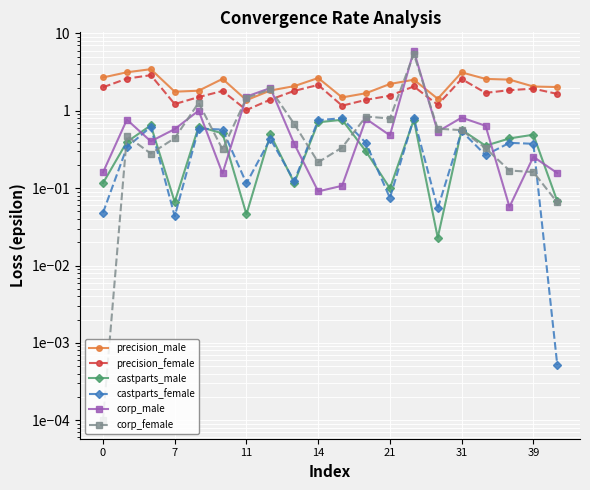

How many lines are shown in the chart?

6